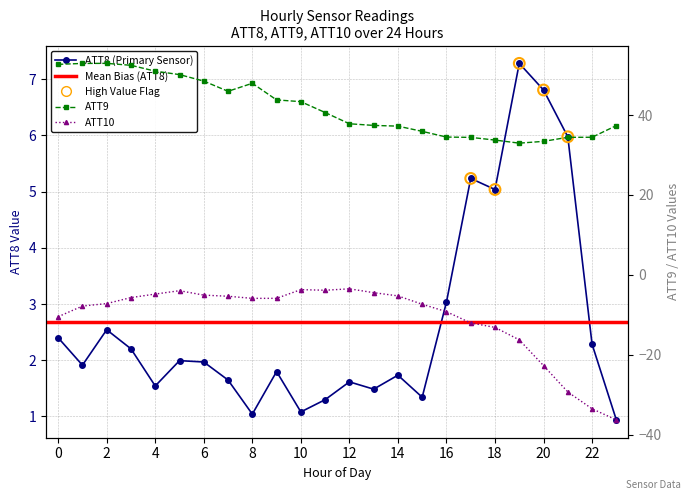

Is the value of ATT10 at 9 greater than the value of ATT8 at 22?

No